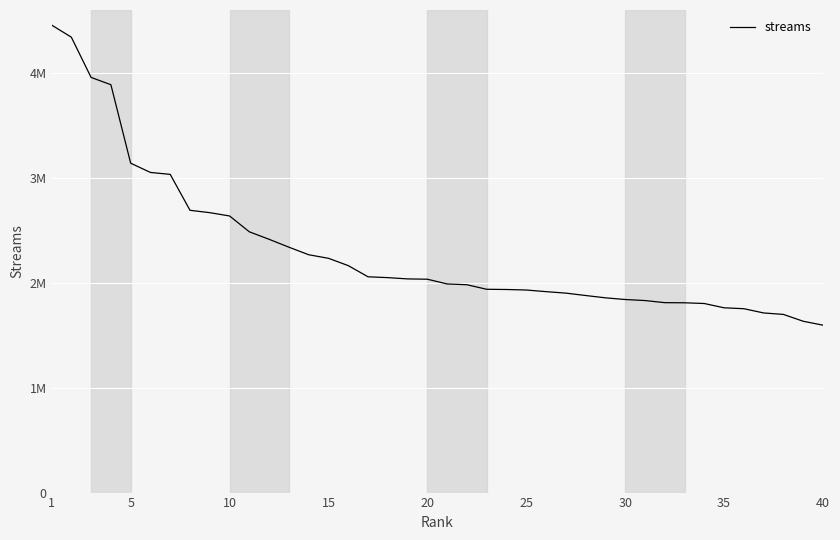

Reading left to right, list all the values displayed in this chart.

4.5	4.3	4.0	3.9	3.1	3.1	3.0	2.7	2.7	2.6	2.5	2.4	2.3	2.3	2.2	2.2	2.1	2.0	2.0	2.0	2.0	2.0	1.9	1.9	1.9	1.9	1.9	1.9	1.9	1.8	1.8	1.8	1.8	1.8	1.8	1.8	1.7	1.7	1.6	1.6